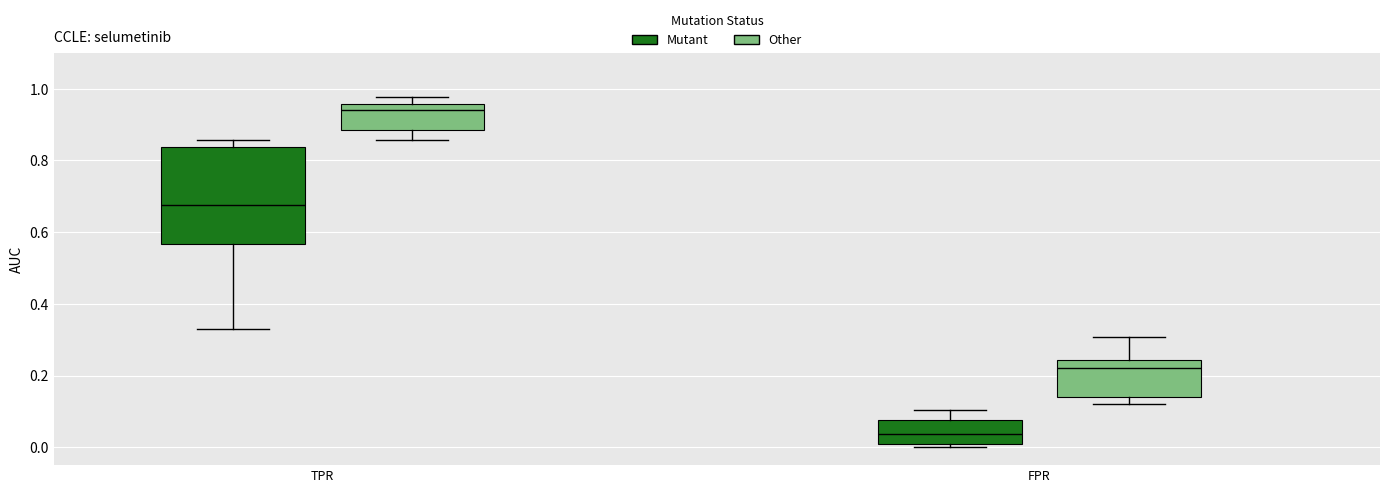

Comparing the boxes themselves (not the whiskers), which one is the tallest?

TPR (Mutant)